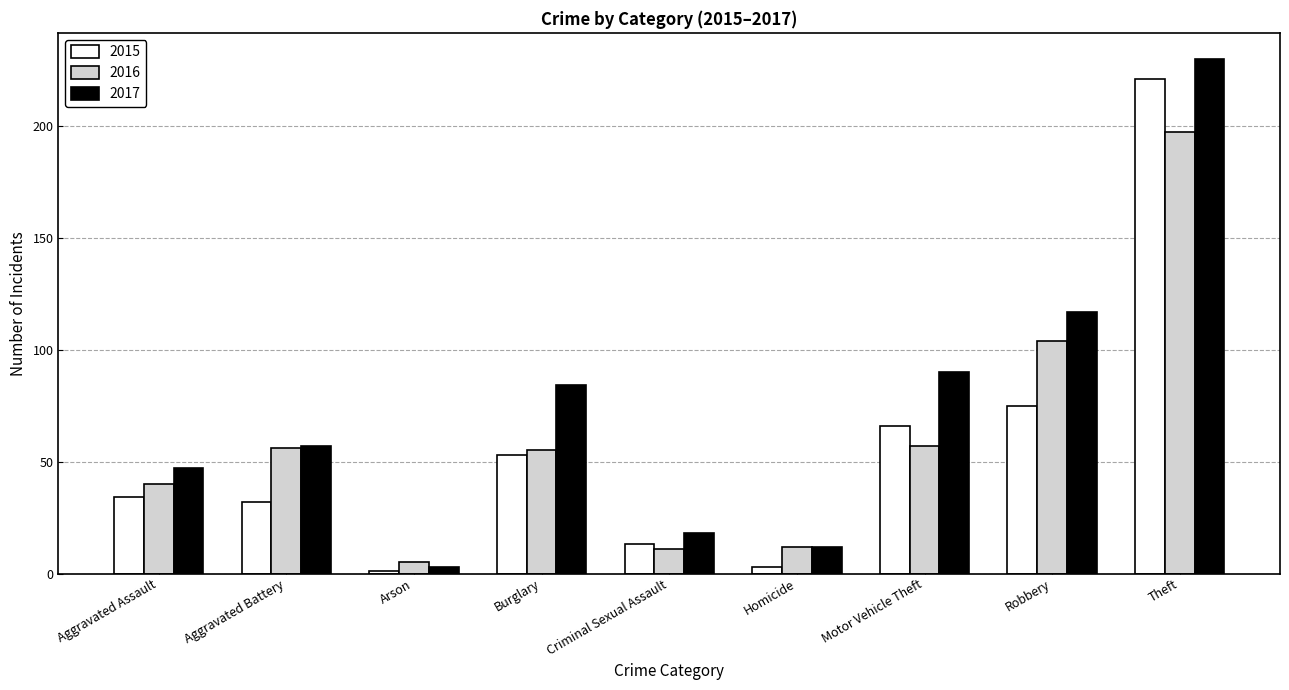

How many values in the 2016 series are below 55?

4